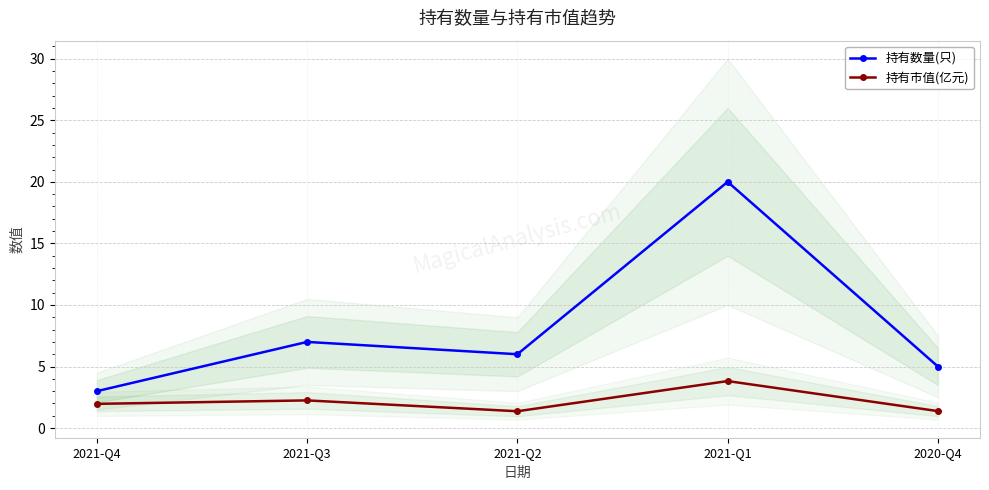

What is the sum of all 持有数量(只) values?

41.0